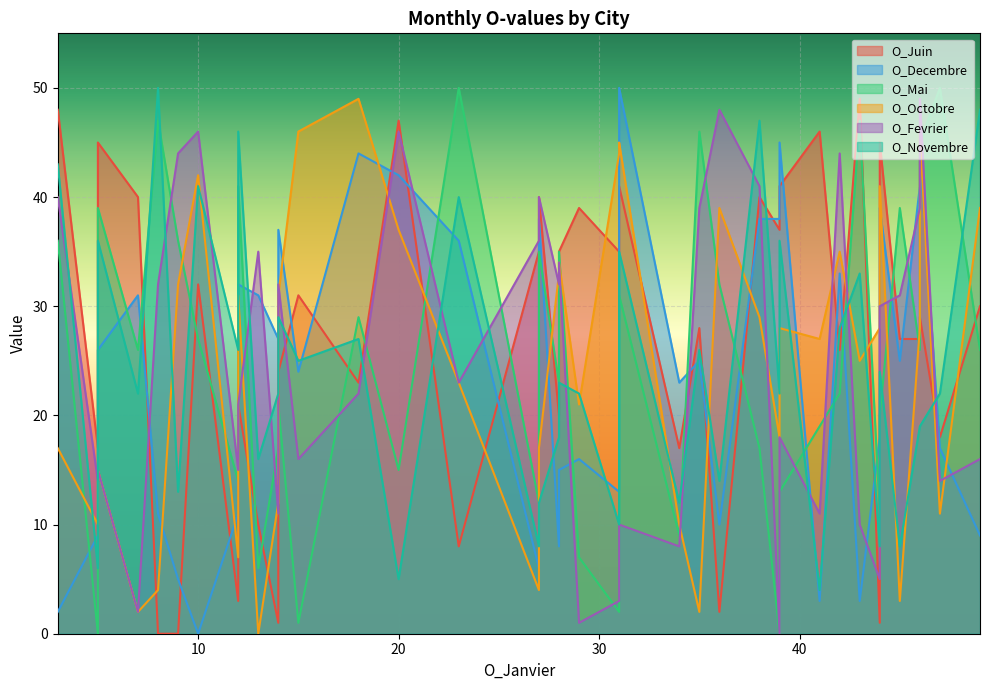

True or false: O_Decembre and O_Novembre intersect in this chart.

True